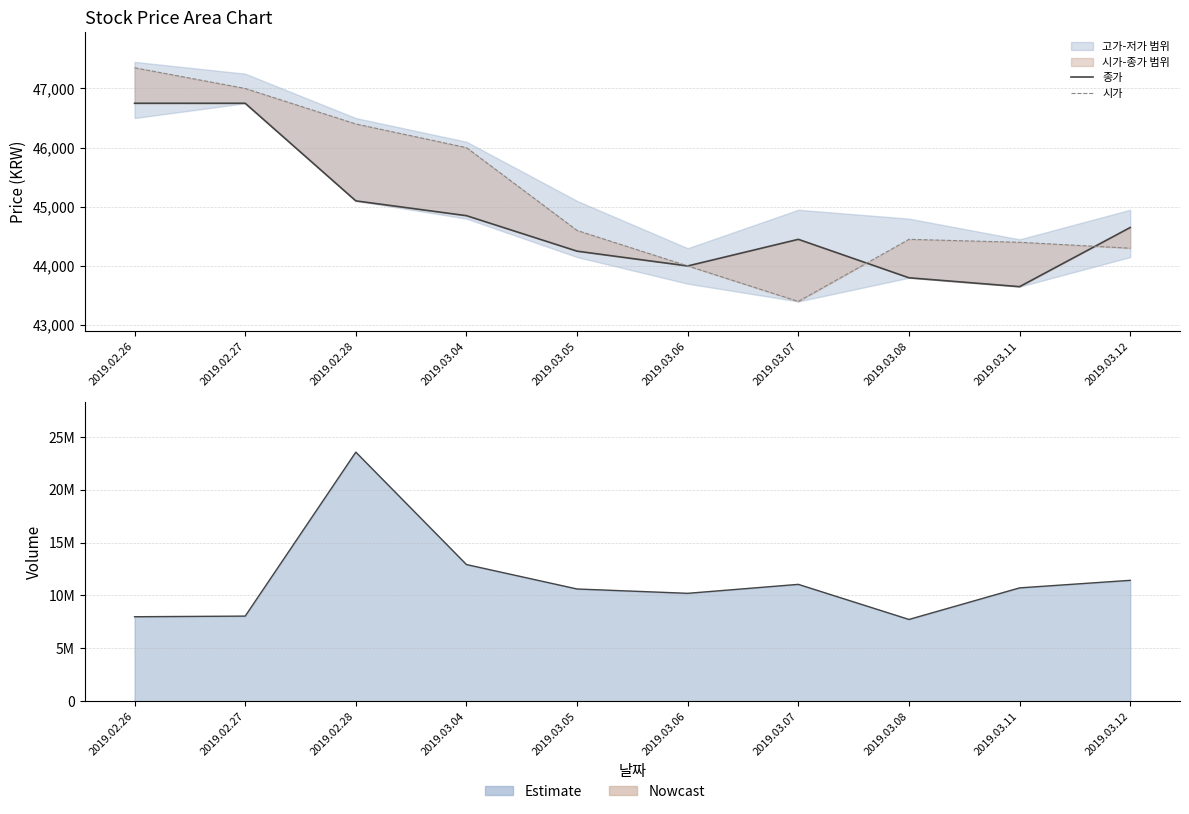

What is the maximum value shown in the chart?

23569321